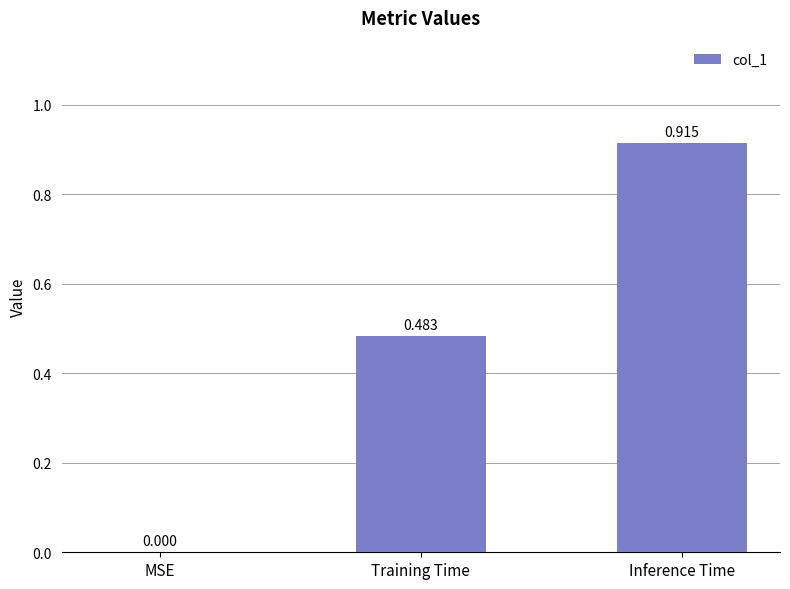

Where is the data nearest to the value 0?

MSE